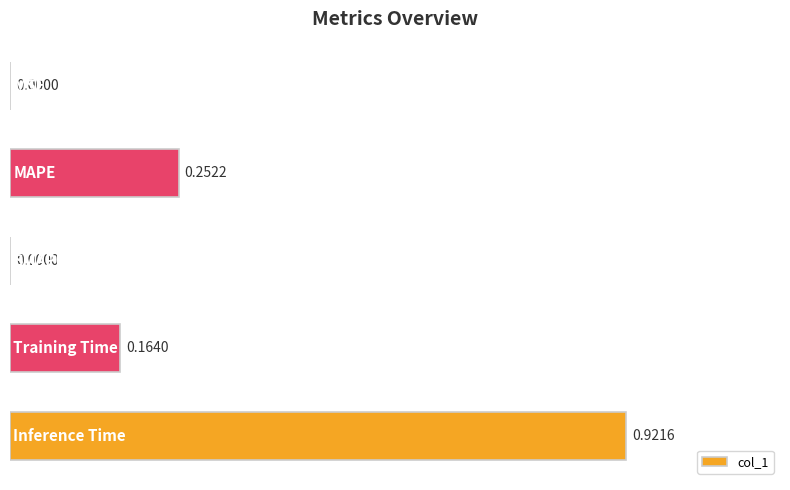

Are the bars horizontal?

Yes